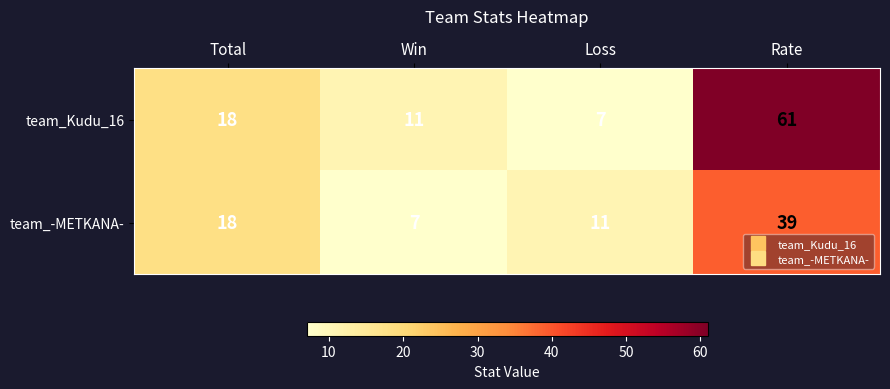

True or false: team_Kudu_16 has a value of 28 at Total.

False